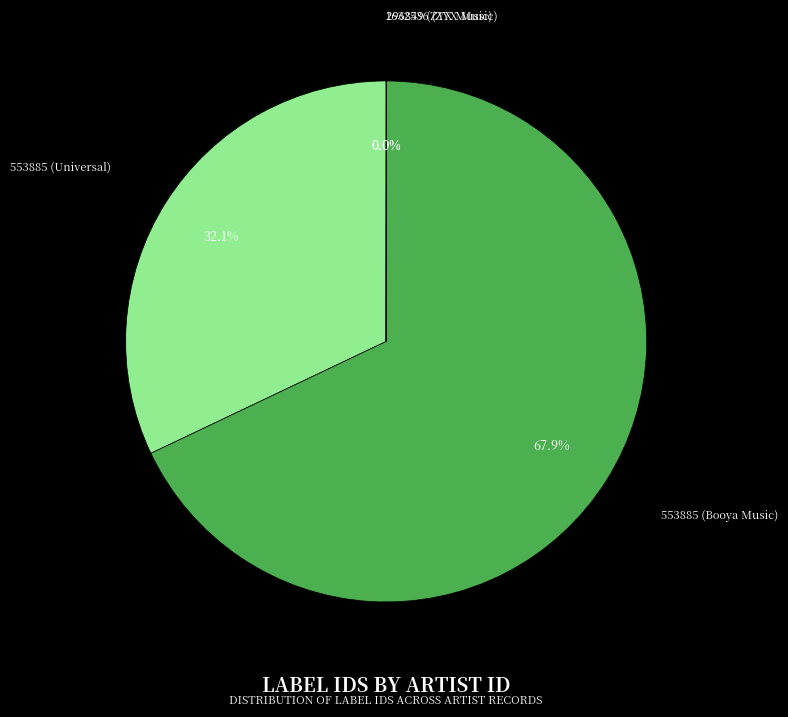

What percentage is the 553885 (Universal) slice, to the nearest percent?

32%